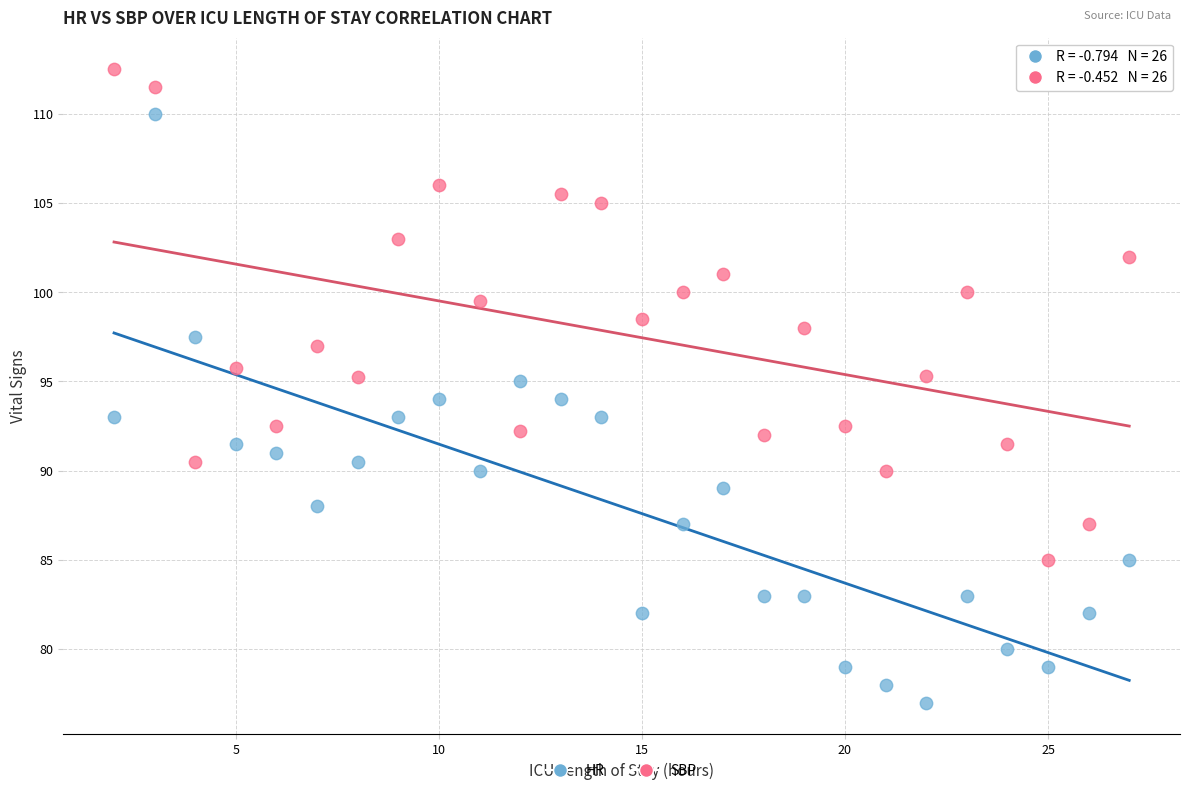

Which series has the widest spread of Y values?

HR